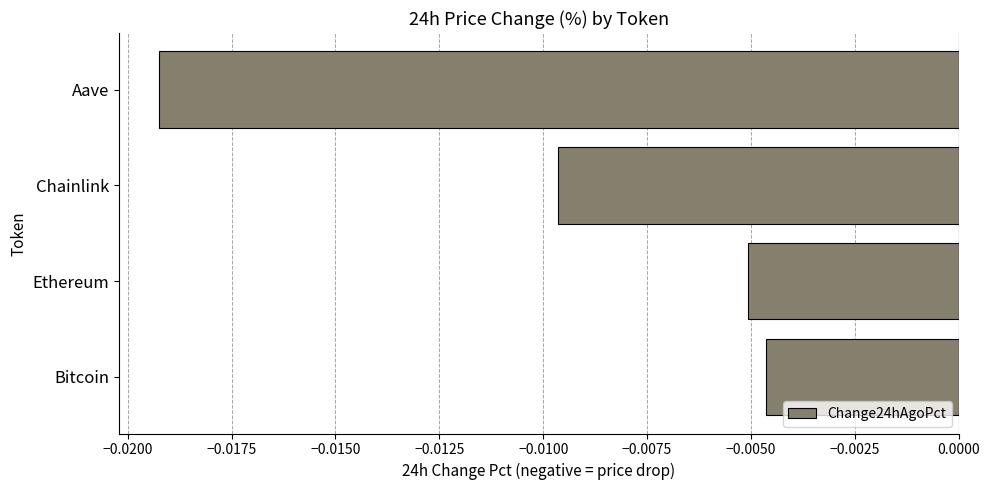

Which has a higher value, Ethereum or Chainlink?

Ethereum